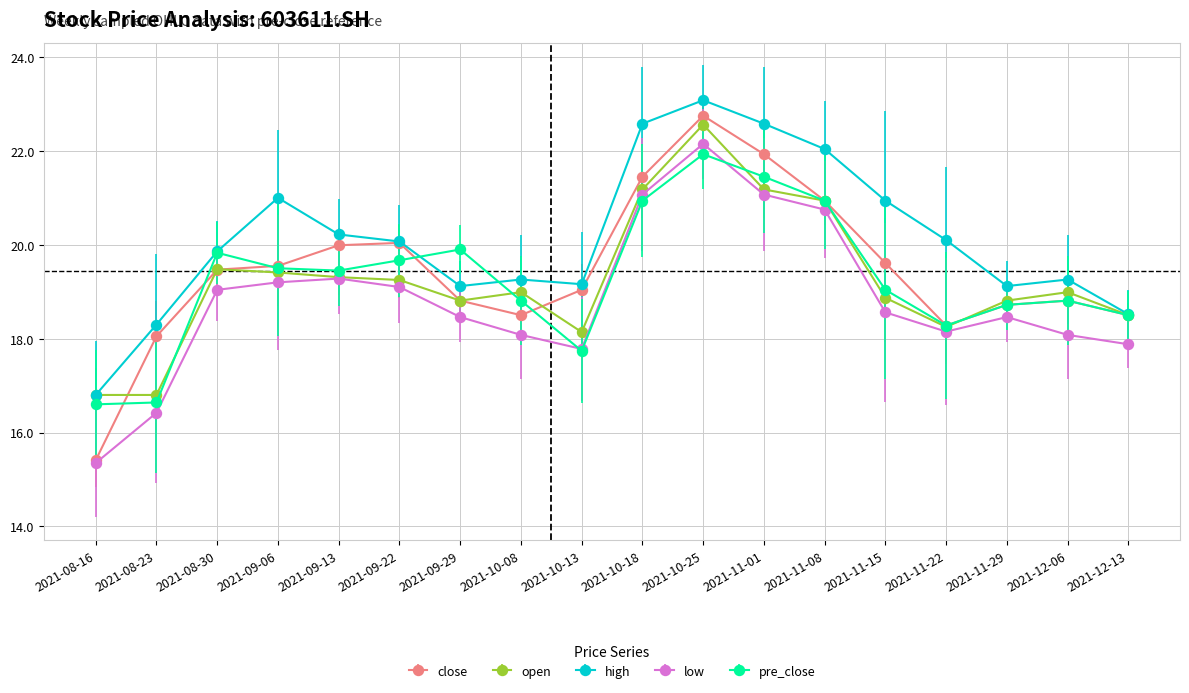

True or false: high and low intersect in this chart.

False